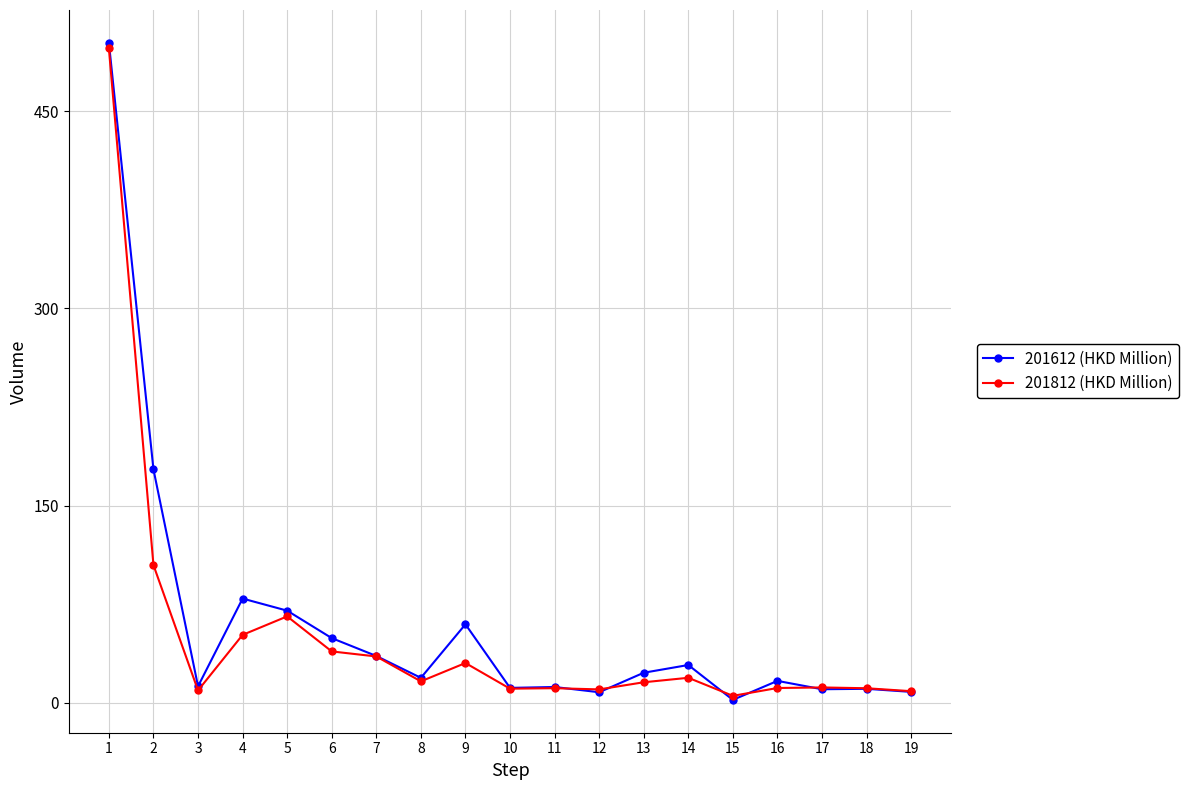

At how many categories does at least one series exceed 497?

1